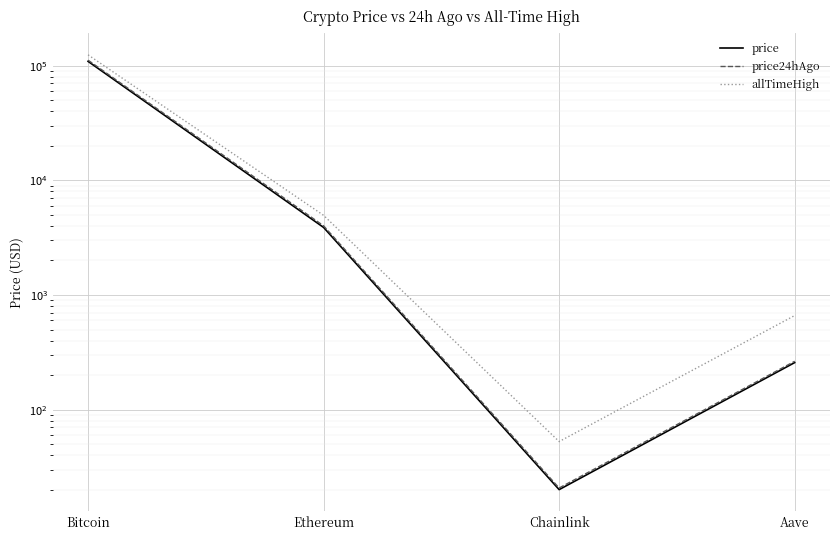

Which label corresponds to the largest value in the chart?

Bitcoin